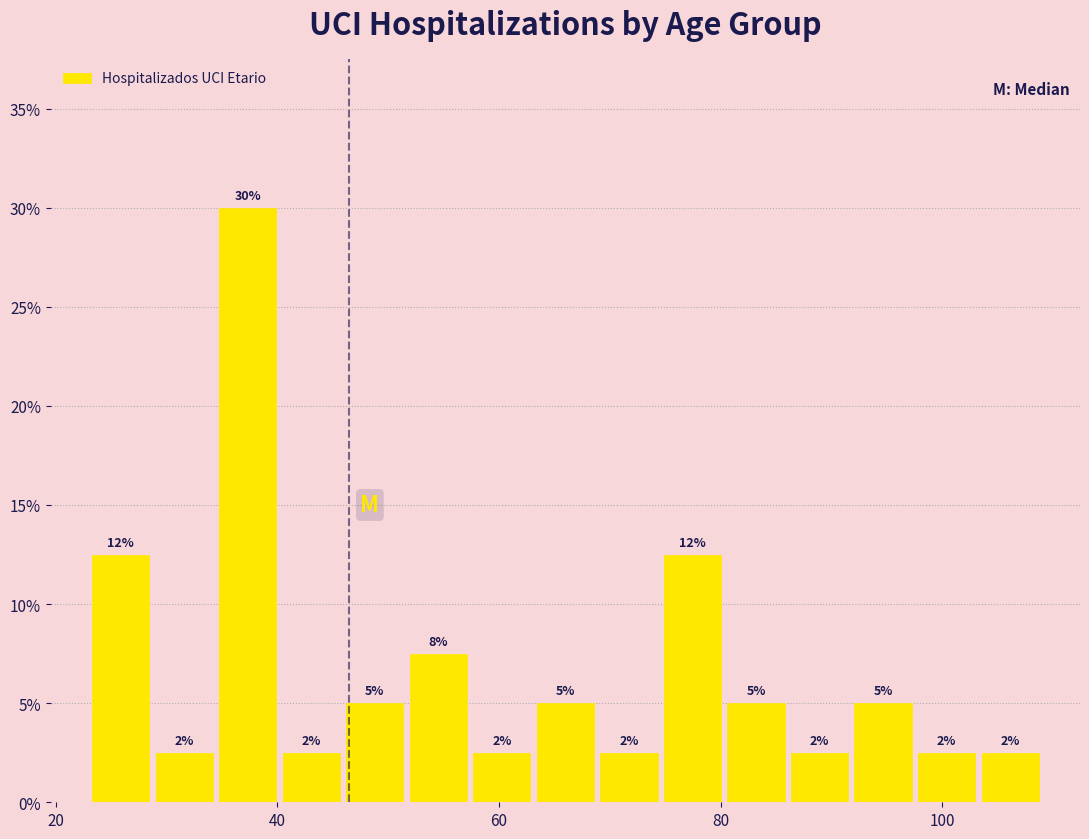

Around what value on the x-axis is the tallest bar? Give the approximate position of its centre, as read against the axis.

38